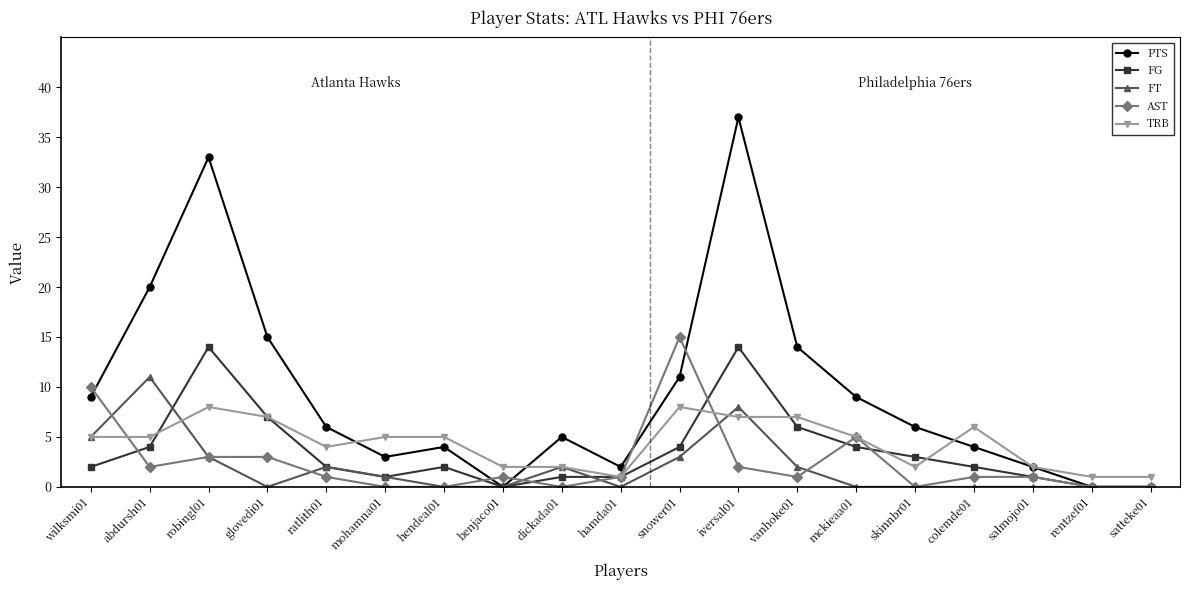

Count the number of data series in this chart.

5